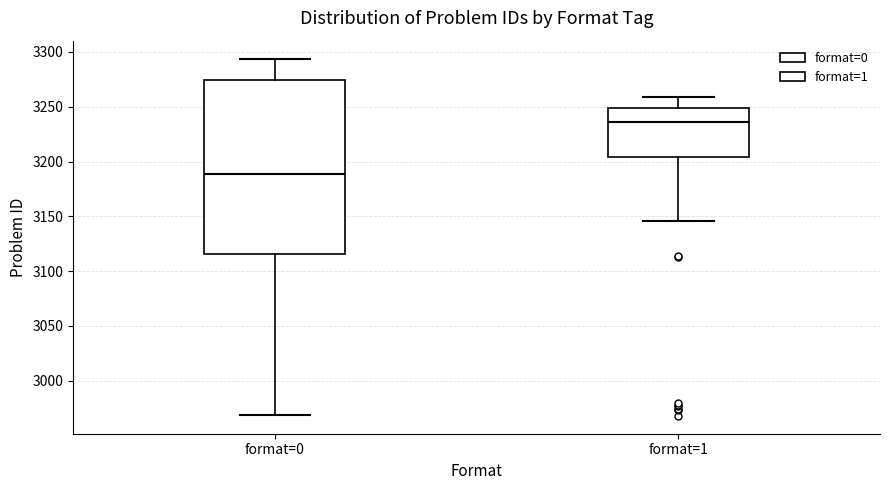

Reading left to right, transcribe this box plot: for each box, give where its median line is, the range the box spans, and where its two whiskers end, as read against the y-axis. The values are not printed on the chart, so give them approximately, as read against the axis.

format=0: median 3190, box 3115 to 3275, whiskers 2970 to 3295
format=1: median 3235, box 3205 to 3250, whiskers 3145 to 3260